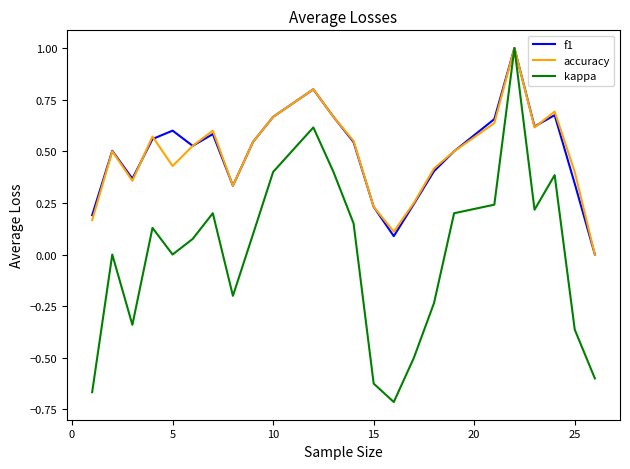

Which series has the largest range (max minus min)?

kappa